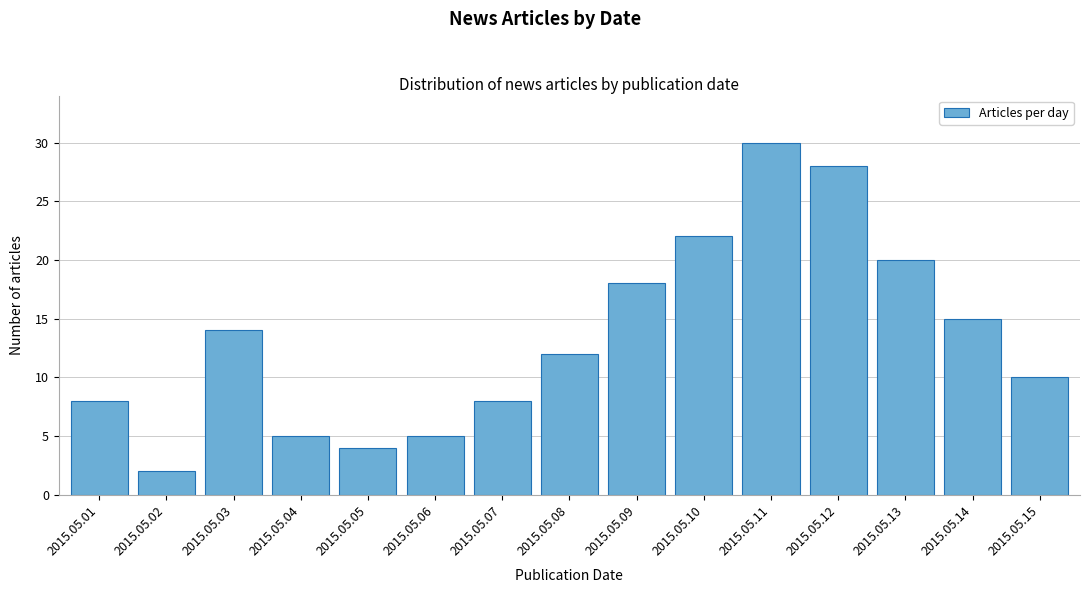

Reading right to left, extract all data points from this chart.

2015.05.15=10	2015.05.14=15	2015.05.13=20	2015.05.12=28	2015.05.11=30	2015.05.10=22	2015.05.09=18	2015.05.08=12	2015.05.07=8	2015.05.06=5	2015.05.05=4	2015.05.04=5	2015.05.03=14	2015.05.02=2	2015.05.01=8